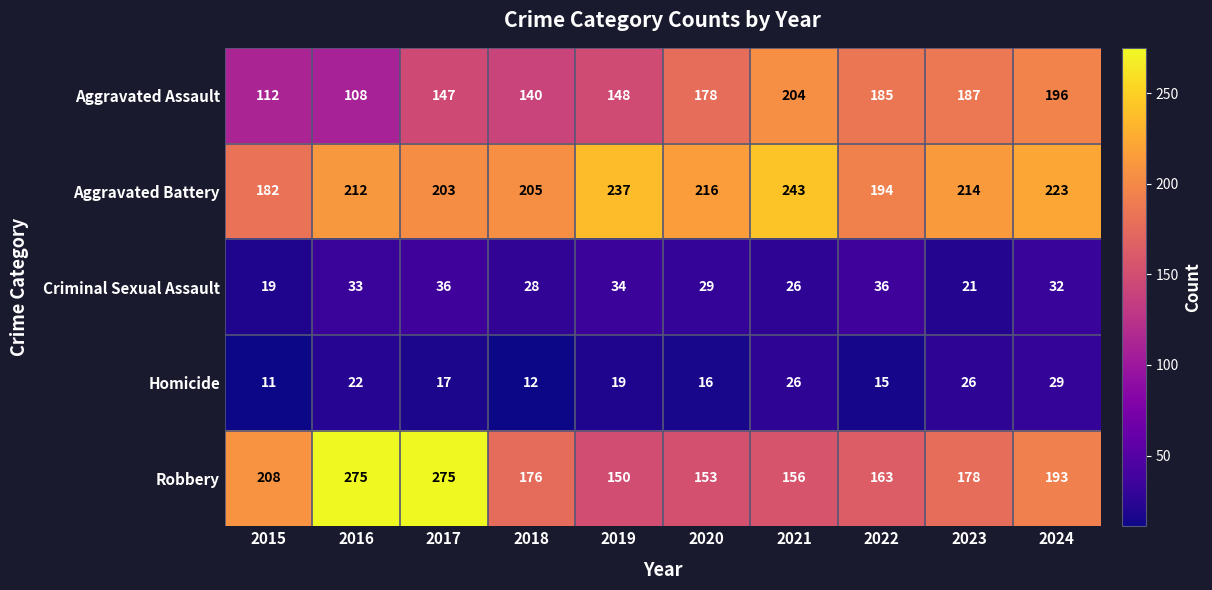

Which series changed the most between 2015 and 2016?

Robbery